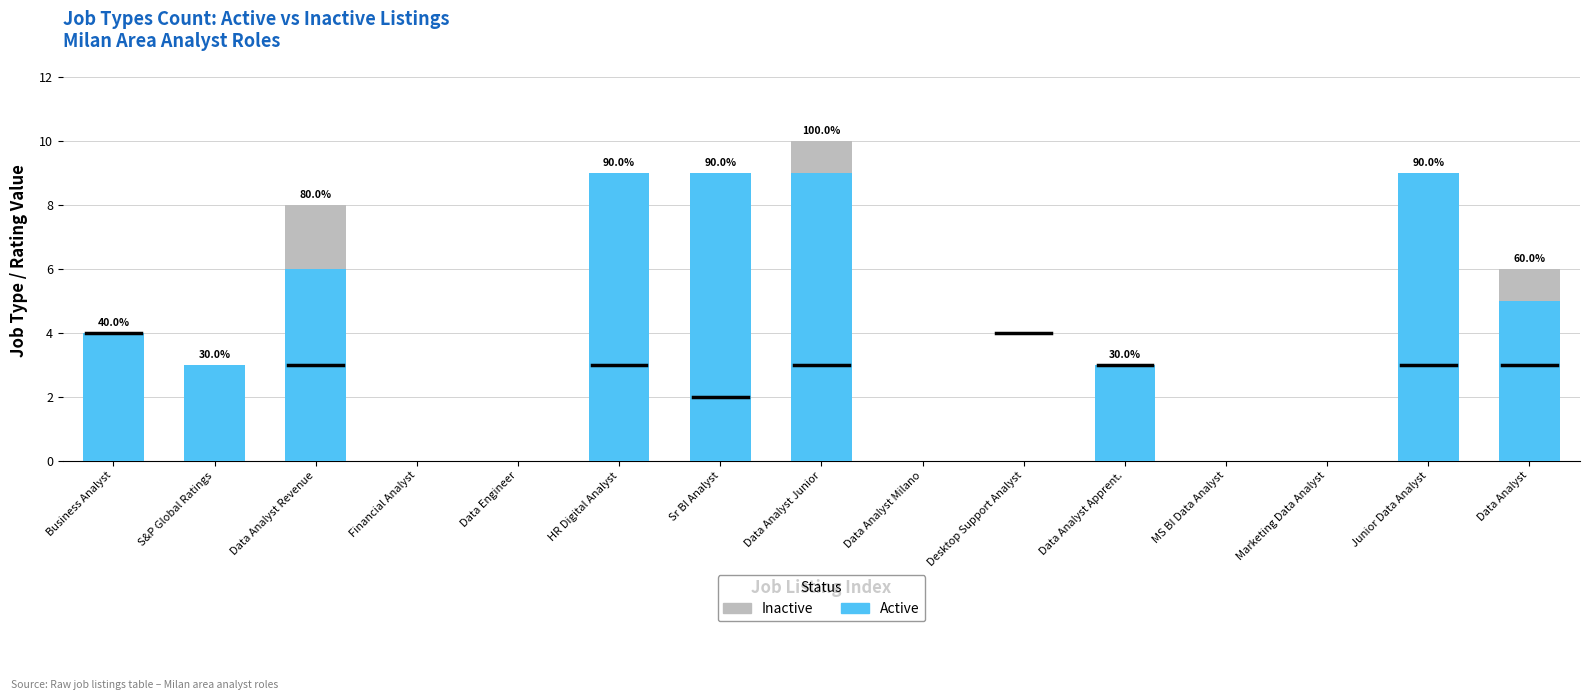

Where does the Active series first go above 3?

Business Analyst